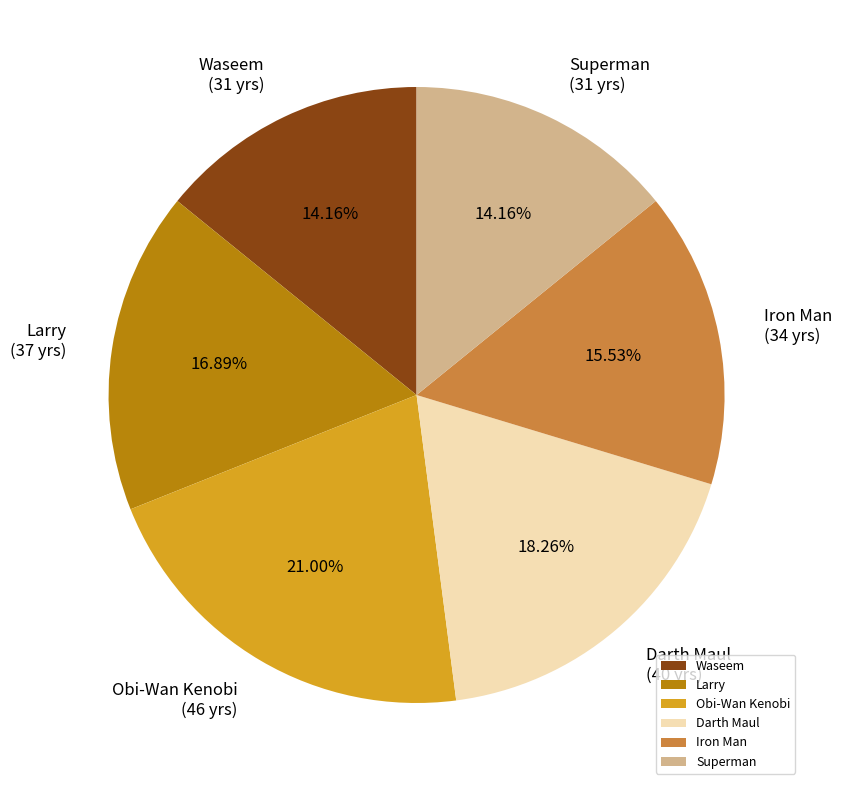

Which category has the biggest portion of the pie?

Obi-Wan Kenobi